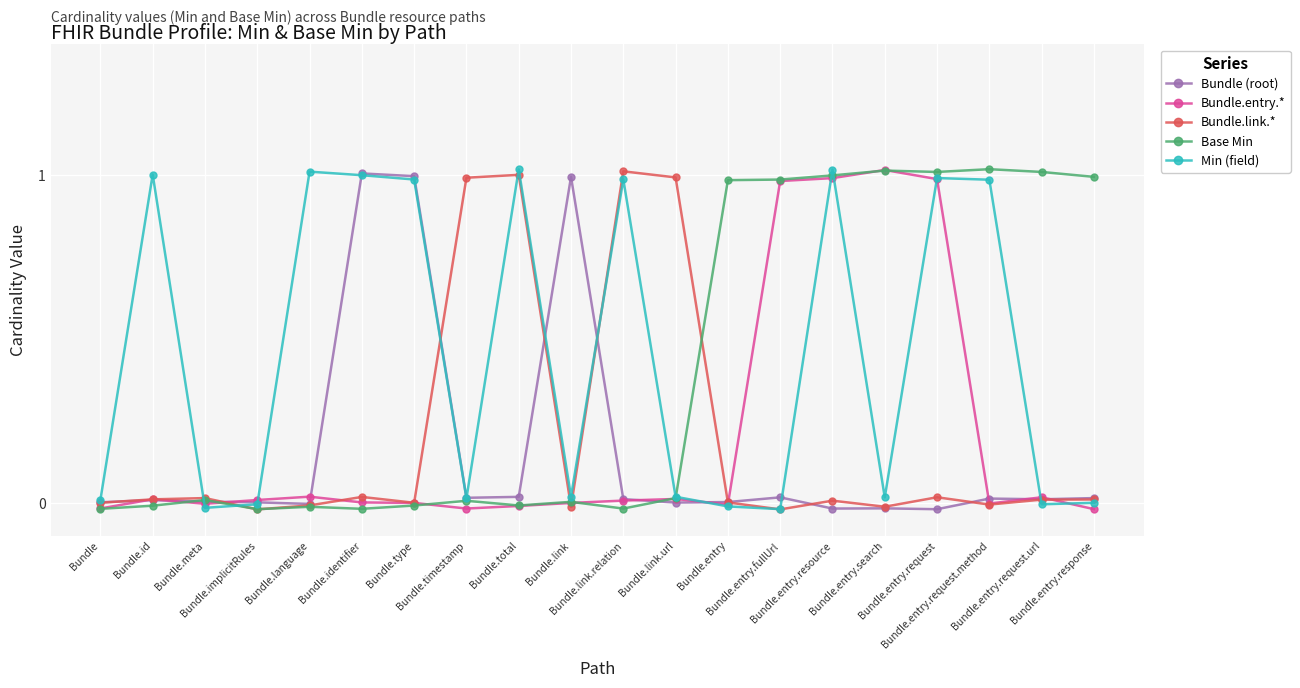

Rank the series by their maximum value, from highest to lowest.

Base Min, Min (field), Bundle.entry.*, Bundle.link.*, Bundle (root)